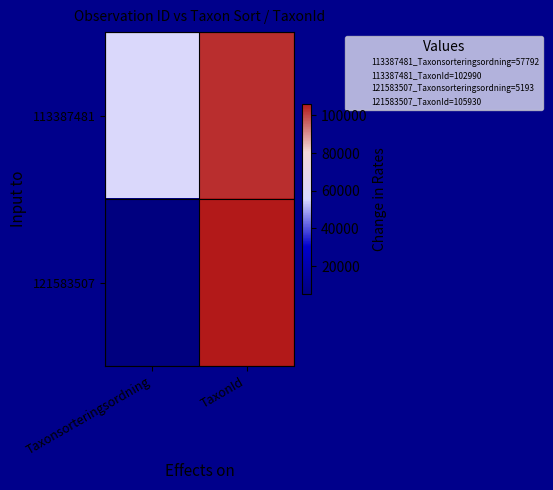

At which category does the chart reach its peak across all series?

TaxonId